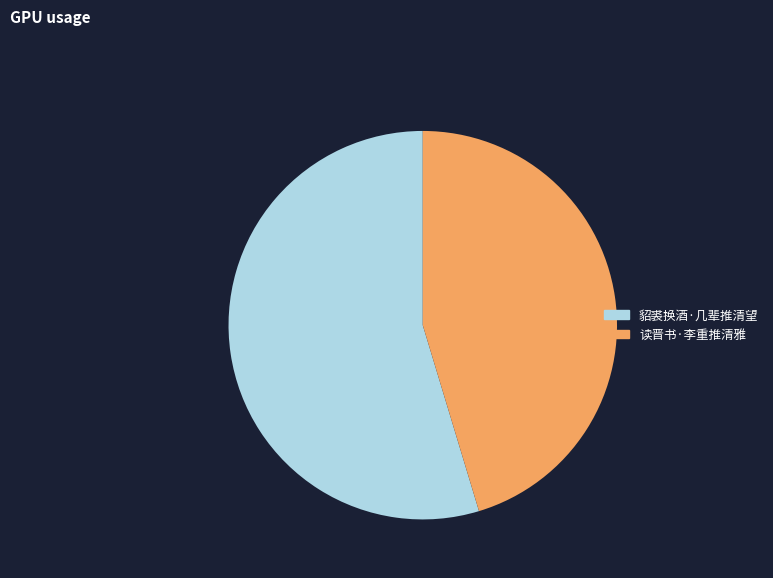

Is the sum of 貂裘换酒·几辈推清望 and 读晋书·李重推清雅 greater than half?

Yes